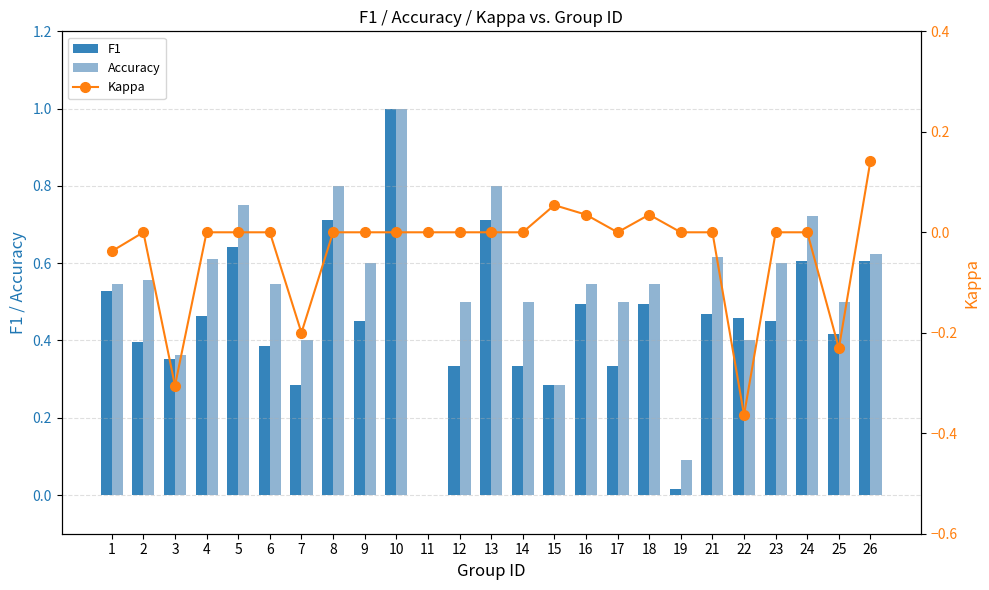

Reading left to right, what are all the values shown in this chart?

F1: 1=0.5	2=0.4	3=0.4	4=0.5	5=0.6	6=0.4	7=0.3	8=0.7	9=0.5	10=1.0	11=0.0	12=0.3	13=0.7	14=0.3	15=0.3	16=0.5	17=0.3	18=0.5	19=0.0	21=0.5	22=0.5	23=0.5	24=0.6	25=0.4	26=0.6
Accuracy: 1=0.5	2=0.6	3=0.4	4=0.6	5=0.8	6=0.5	7=0.4	8=0.8	9=0.6	10=1.0	11=0.0	12=0.5	13=0.8	14=0.5	15=0.3	16=0.5	17=0.5	18=0.5	19=0.1	21=0.6	22=0.4	23=0.6	24=0.7	25=0.5	26=0.6
Kappa: 1=-0.0	2=0.0	3=-0.3	4=0.0	5=0.0	6=0.0	7=-0.2	8=0.0	9=0.0	10=0.0	11=0.0	12=0.0	13=0.0	14=0.0	15=0.1	16=0.0	17=0.0	18=0.0	19=0.0	21=0.0	22=-0.4	23=0.0	24=0.0	25=-0.2	26=0.1